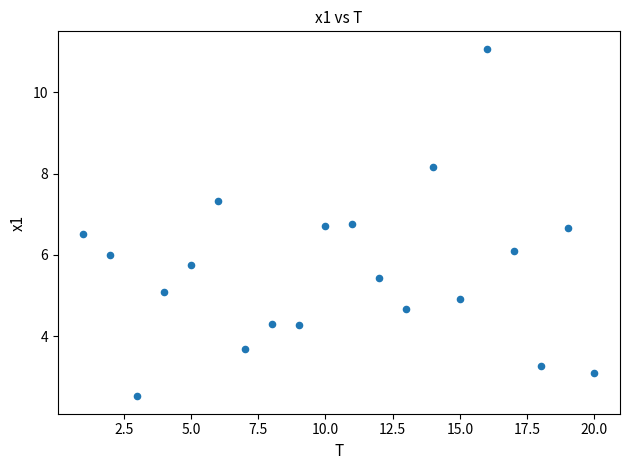

What is the range of X values (max minus min)?

19.0